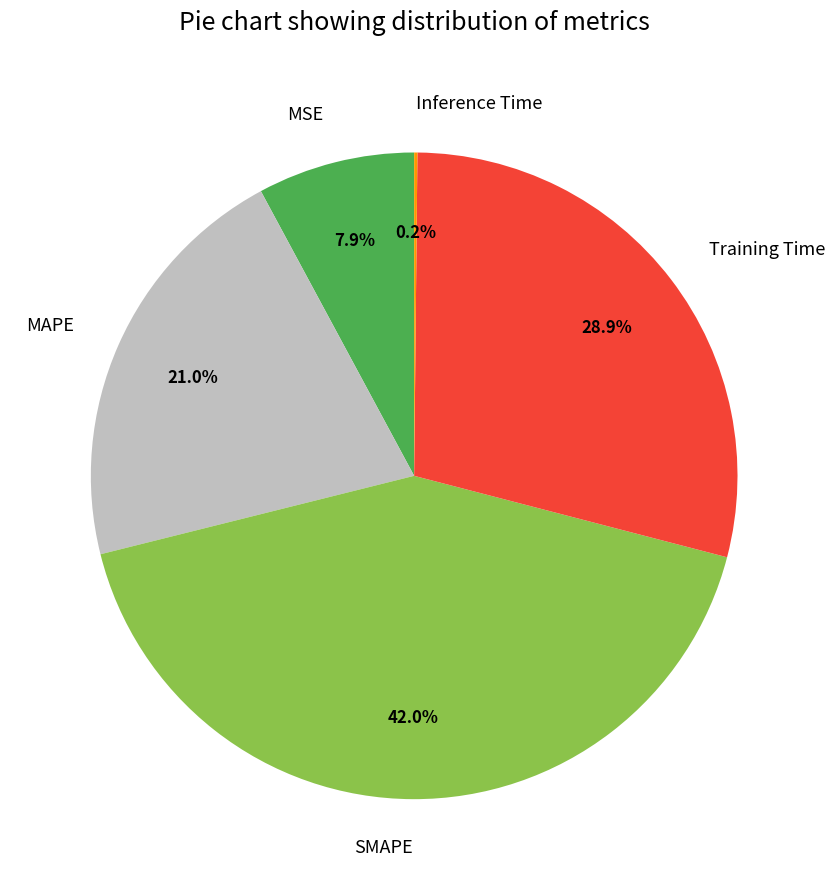

Between MAPE and MSE, which is larger?

MAPE